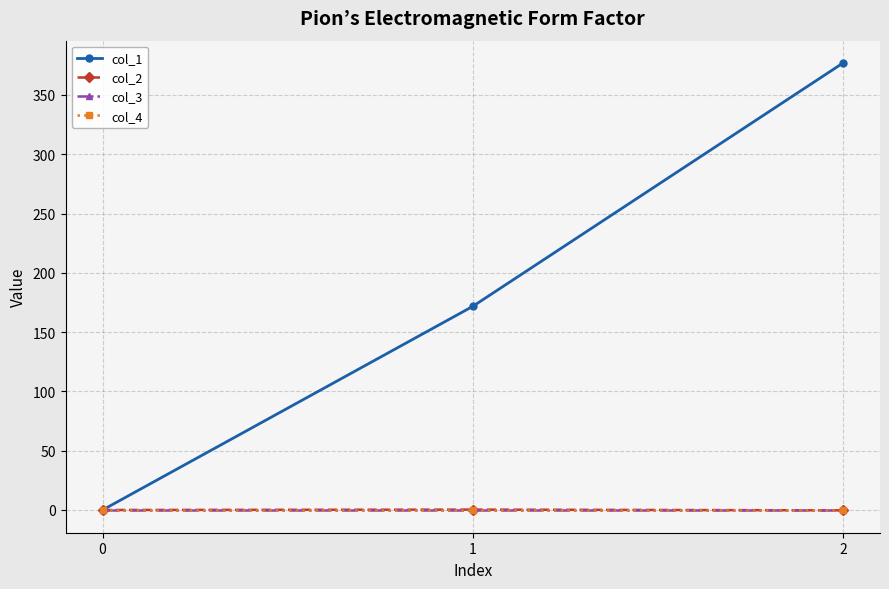

Is this an area chart (filled region under the line)?

No